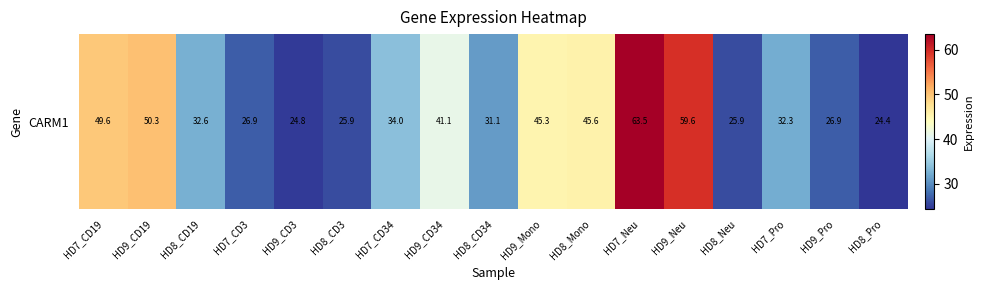

How many data points does each series have?

17